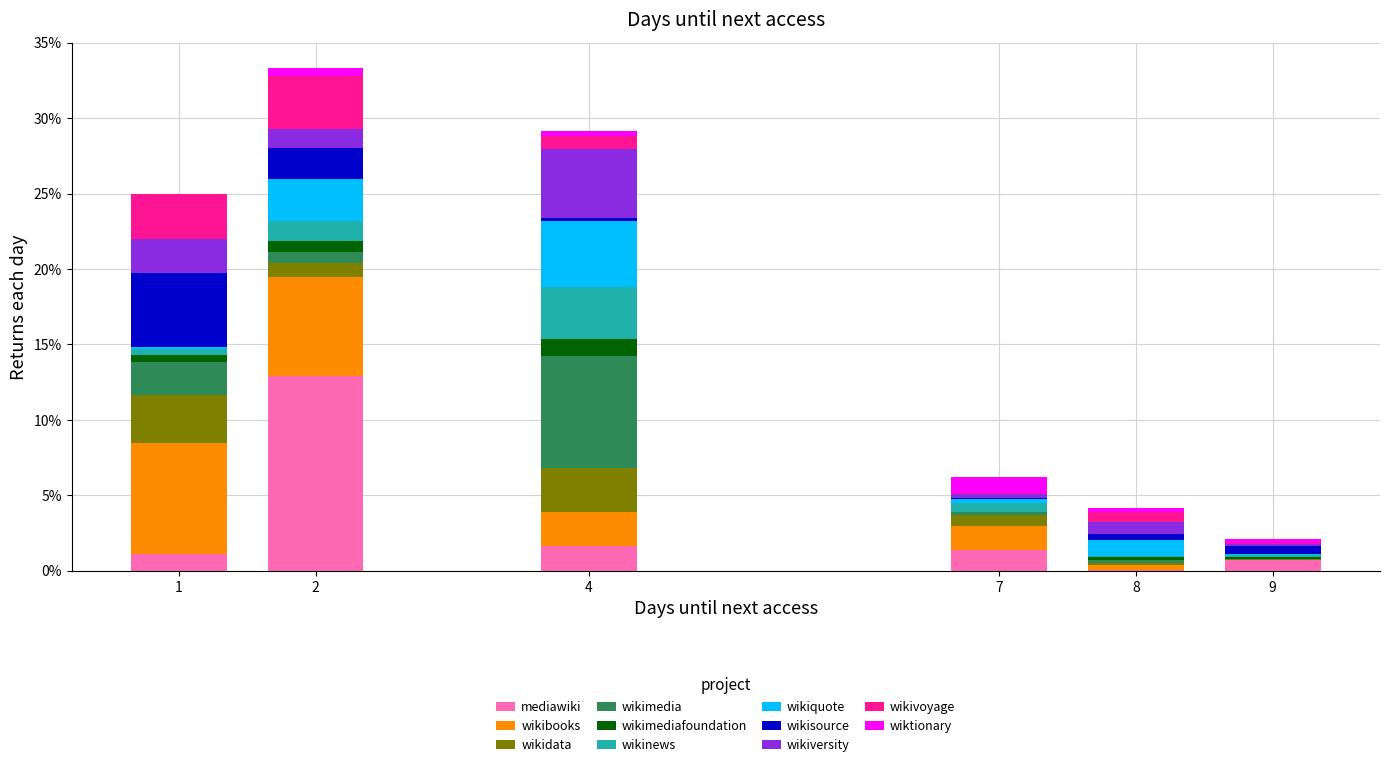

What are all the series names shown in the legend?

mediawiki, wikibooks, wikidata, wikimedia, wikimediafoundation, wikinews, wikiquote, wikisource, wikiversity, wikivoyage, wiktionary